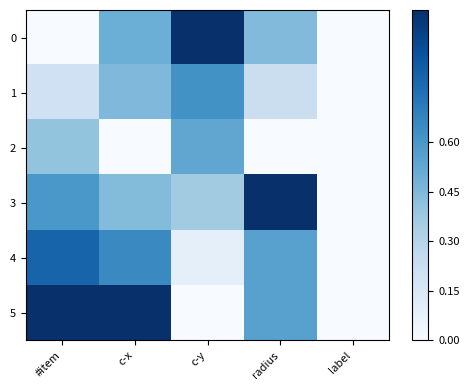

At which category does the chart reach its minimum across all series?

#item